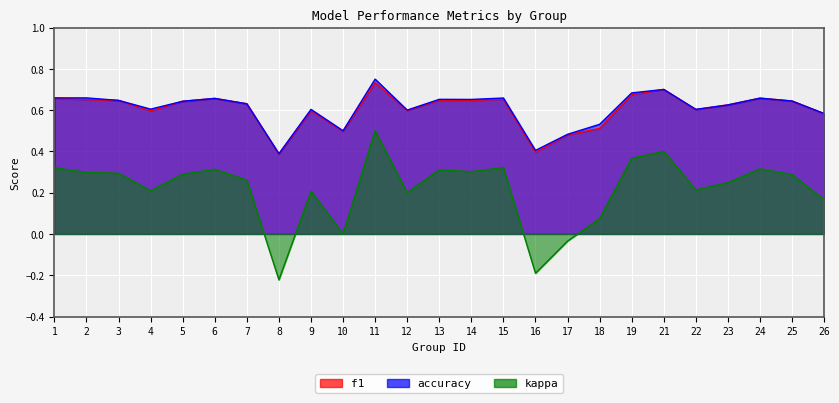

What is the minimum value shown in the chart?

-0.2